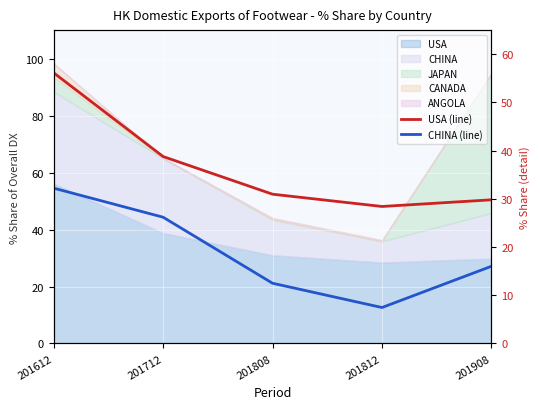

What is the difference between the highest and lowest values at 201712?

12.6